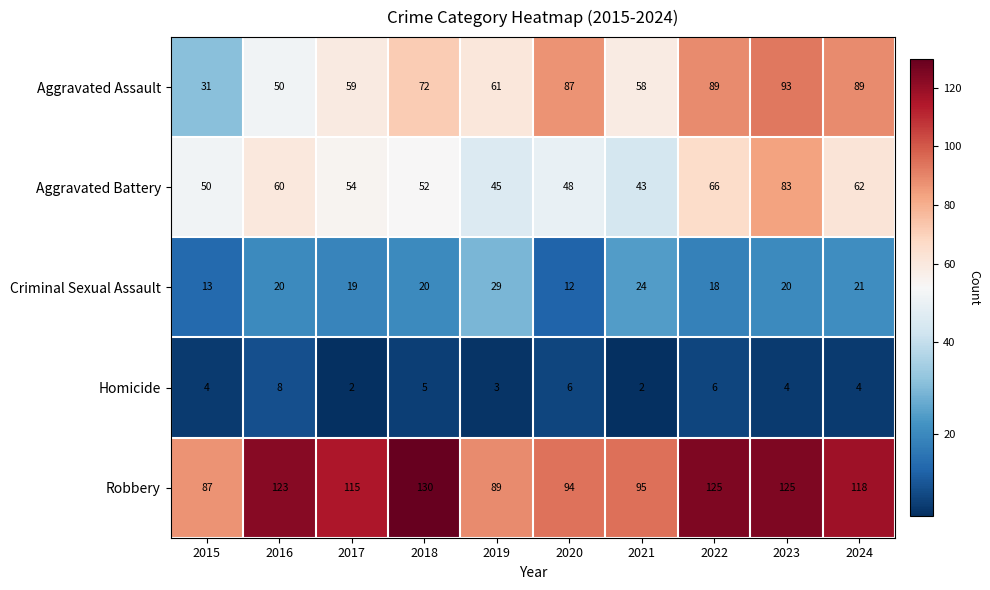

What is the spread (max minus min) of values at 2020?

88